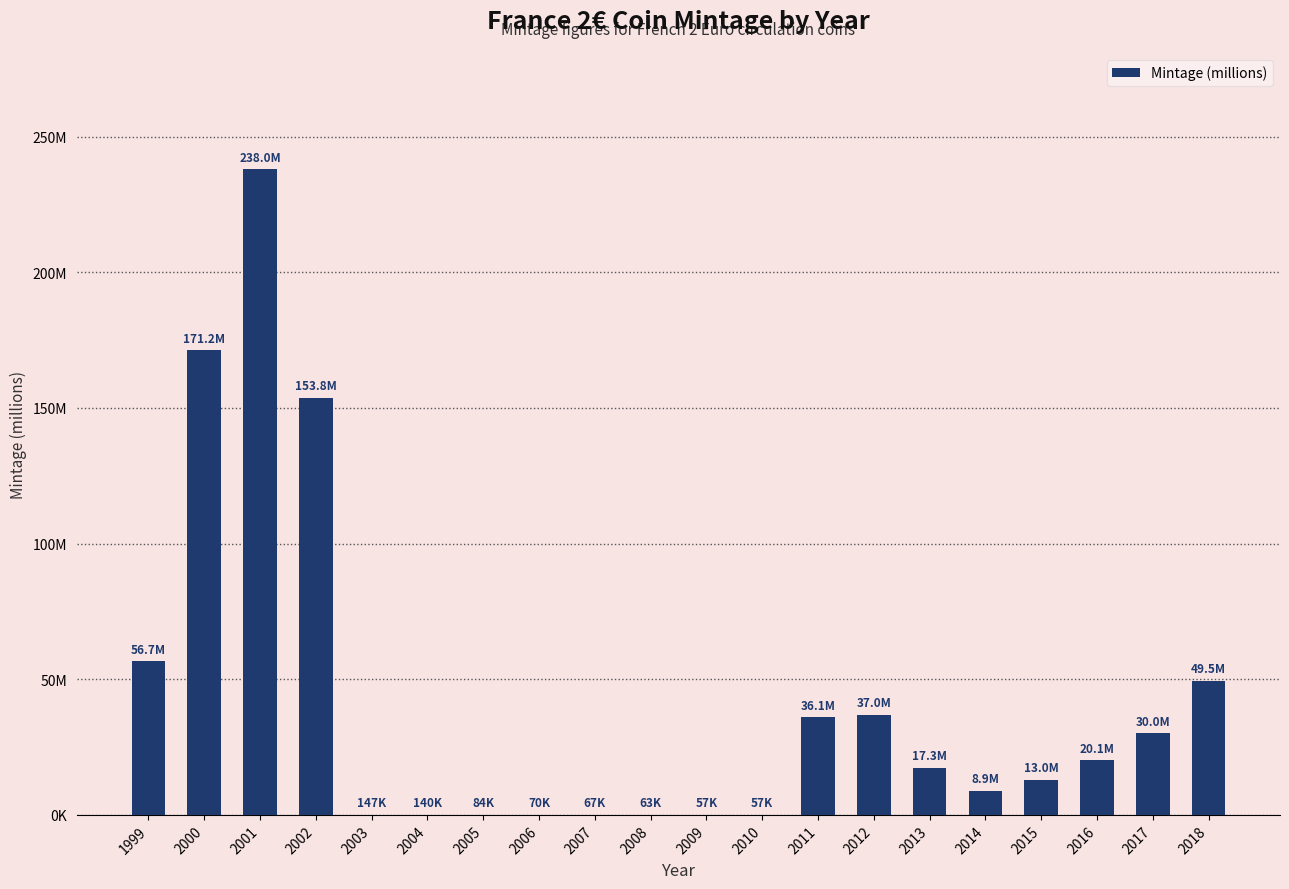

List the labels in order of value, largest first.

2001, 2000, 2002, 1999, 2018, 2012, 2011, 2017, 2016, 2013, 2015, 2014, 2003, 2004, 2005, 2006, 2007, 2008, 2009, 2010